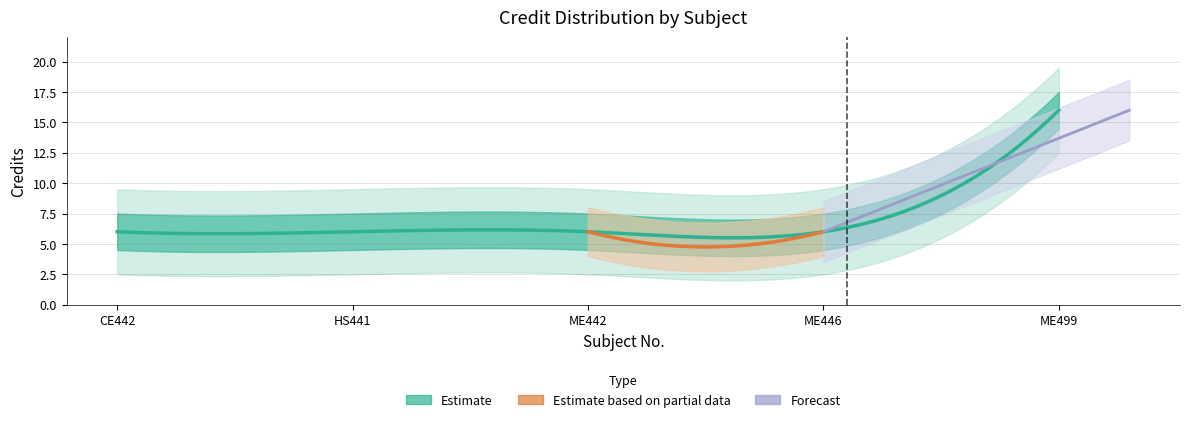

Reading left to right, list all the values displayed in this chart.

6	6	6	6	16